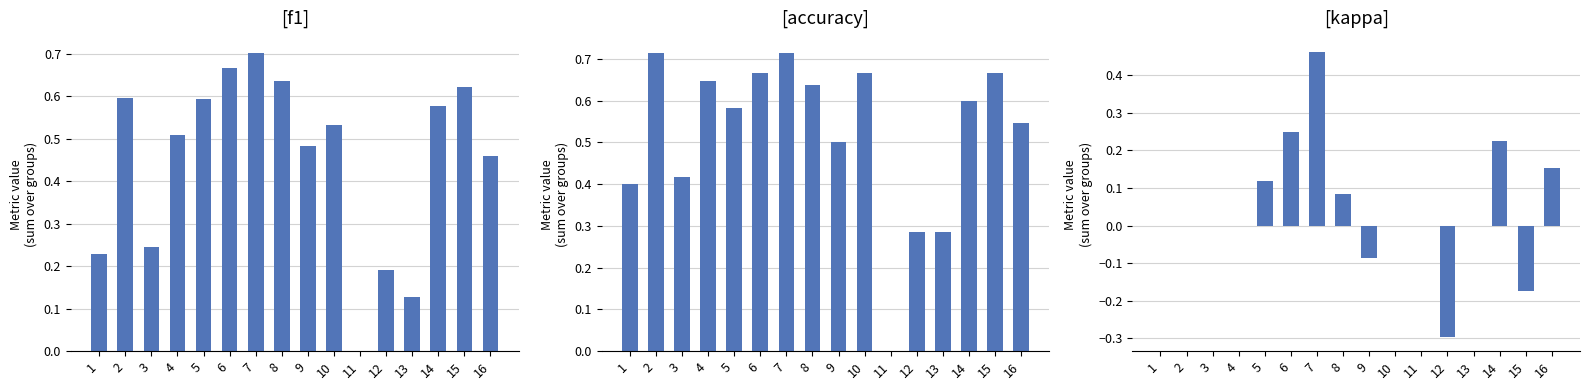

How many values in the f1 series exceed 0?

15